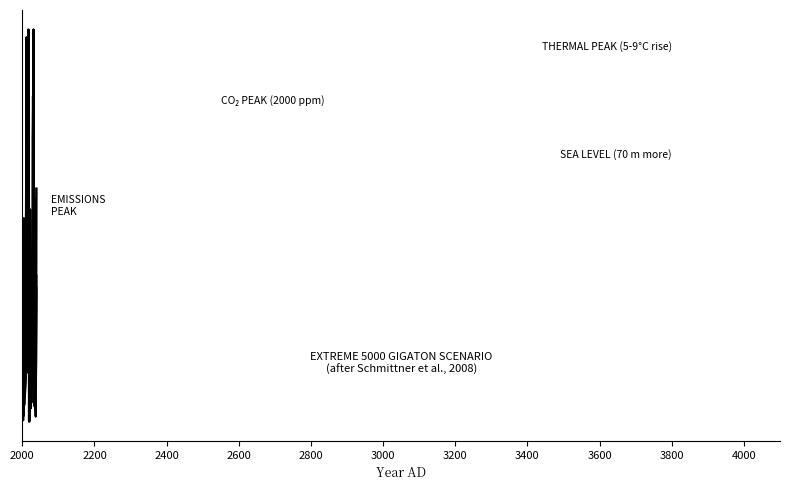

How many lines are shown in the chart?

6